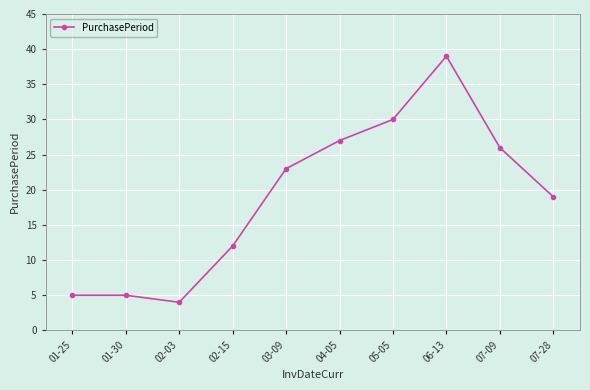

What value does the data have at 02-15?

12